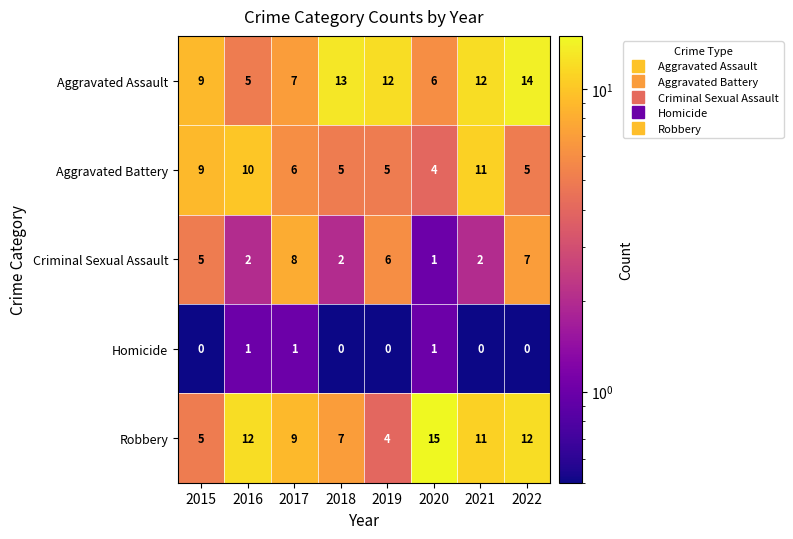

How many Criminal Sexual Assault values are between 2 and 7?

6